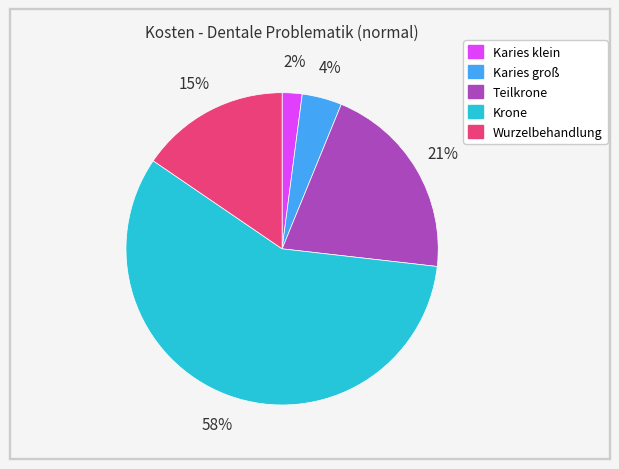

To the nearest percent, what is the difference between the largest and smallest slice percentages?

56%